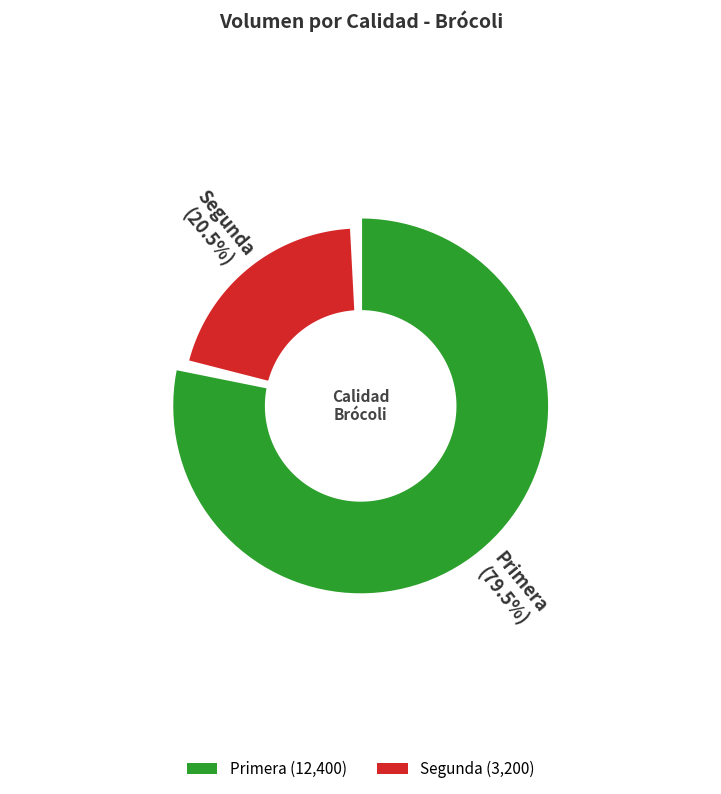

Which slice is the smallest?

Segunda